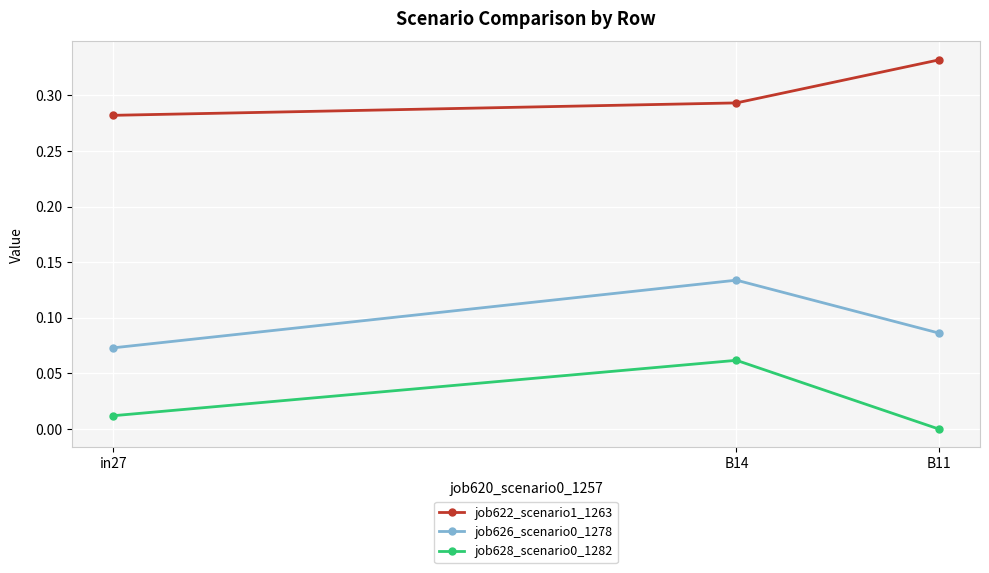

The job622_scenario1_1263 series shows 0.1 at B11. True or false?

False